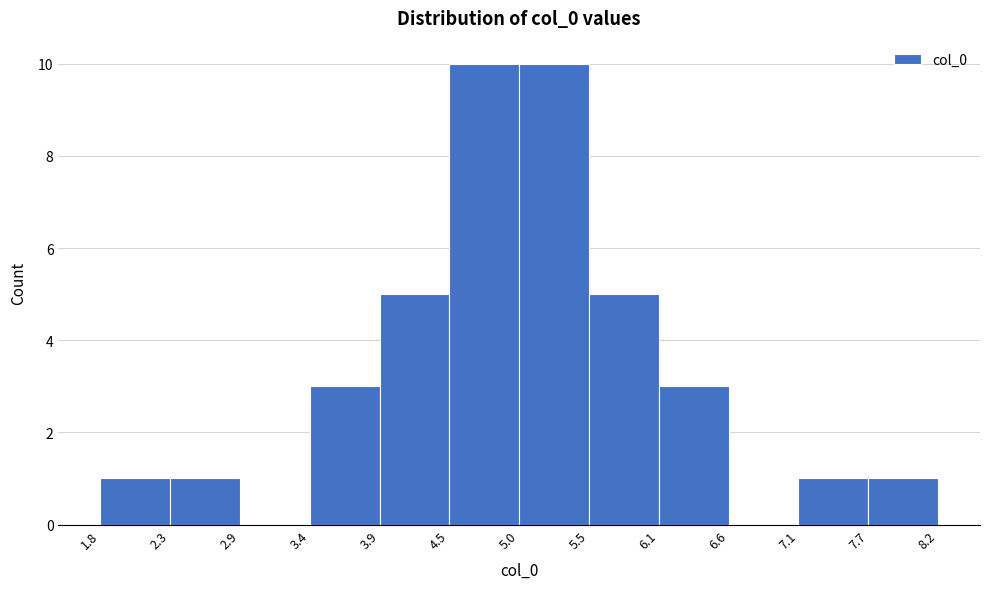

How tall is the bar that spans 7.1 to 7.7 on the x-axis? The values are not printed on the chart, so give them approximately, as read against the axis.

1